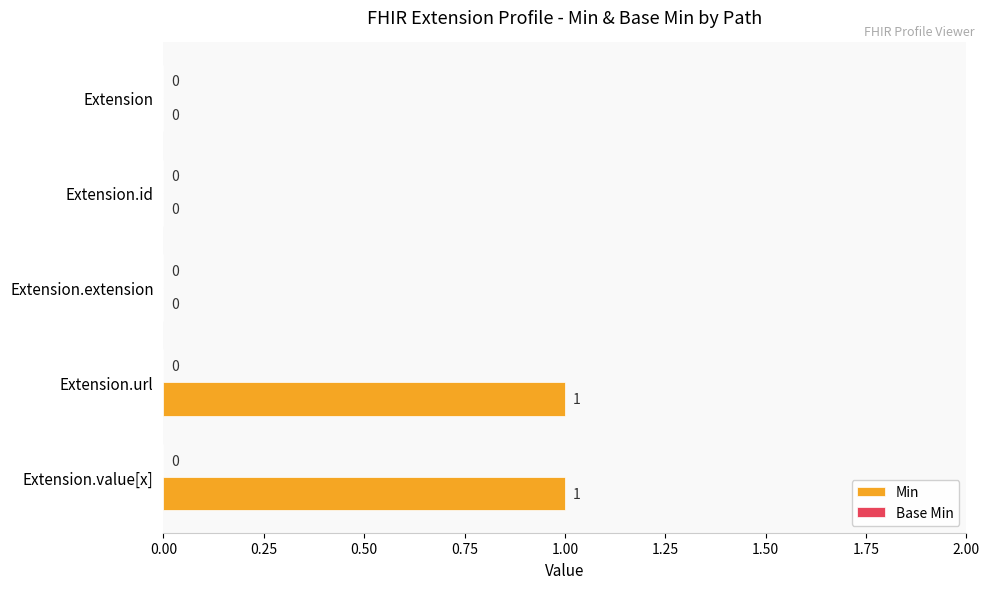

Are the bars horizontal?

Yes